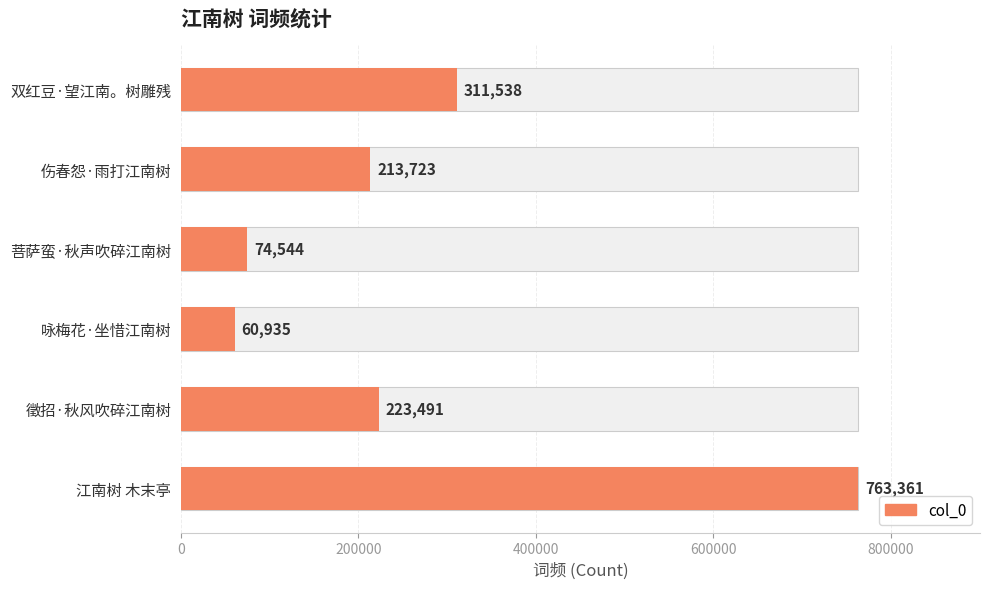

Is it true that the value at 咏梅花·坐惜江南树 is 22467?

False